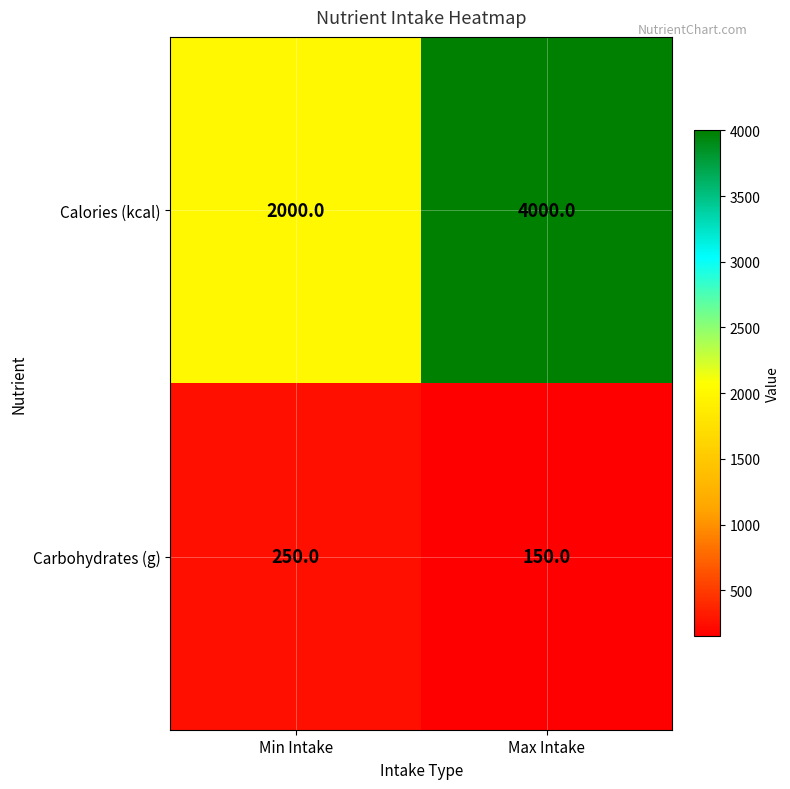

How many data points does each series have?

2